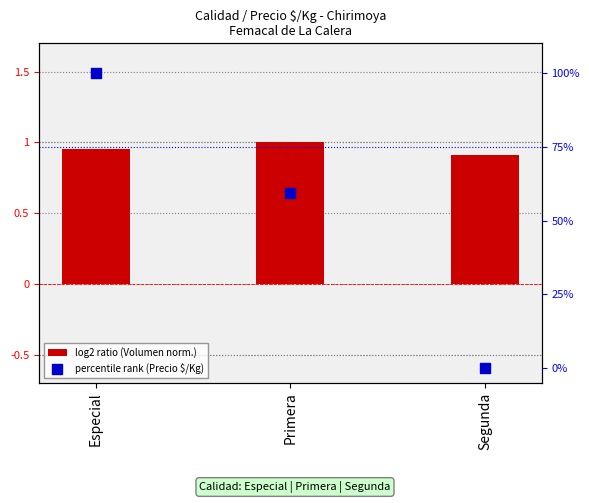

Which series has the largest total across all categories?

percentile rank (Precio $/Kg)